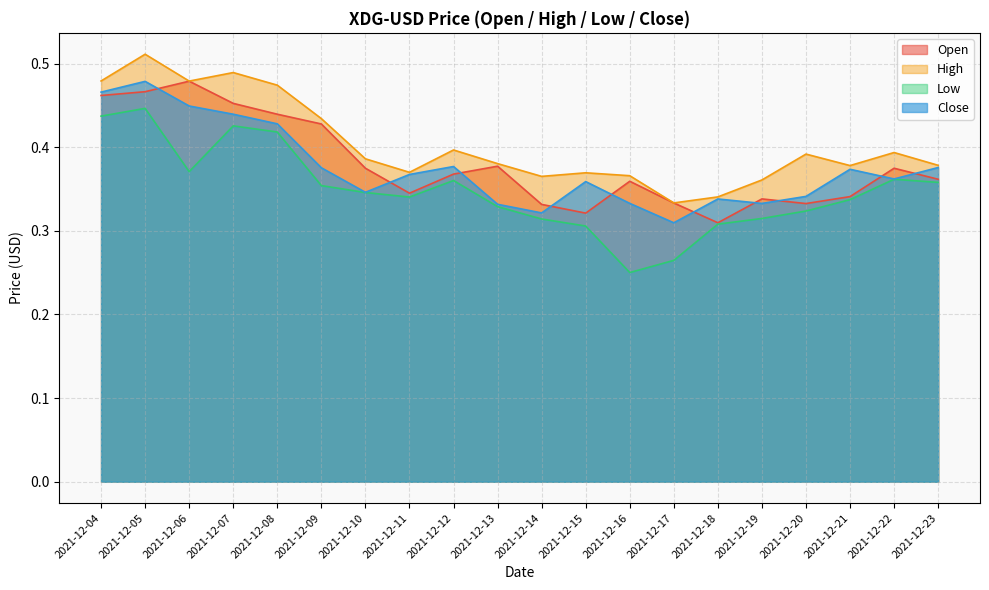

Count the number of categories in the chart.

20